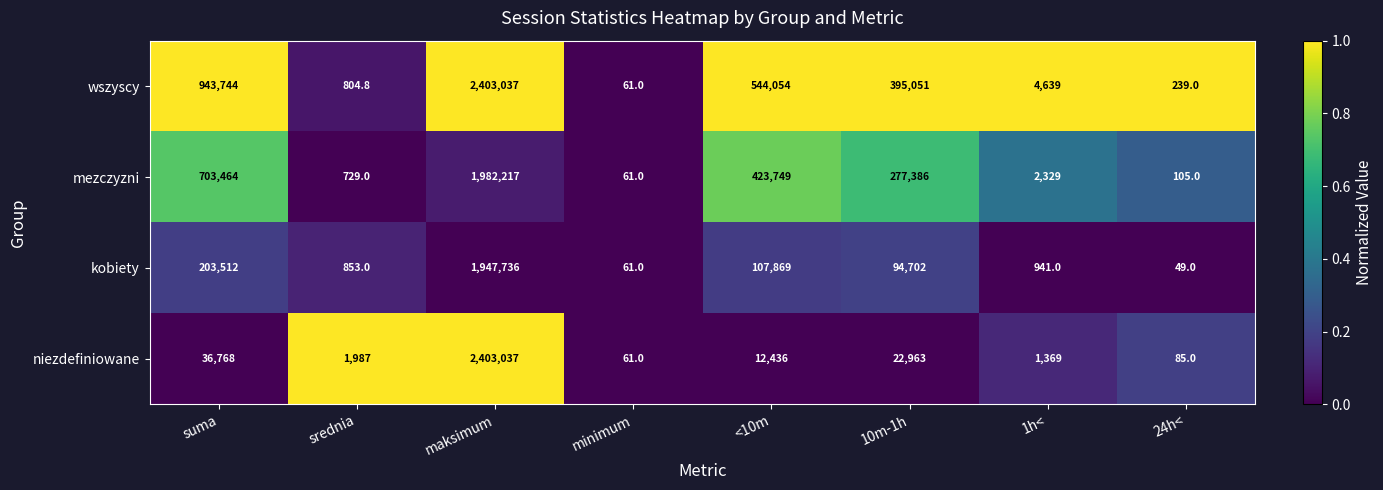

What is the total value across all series at srednia?

4373.8